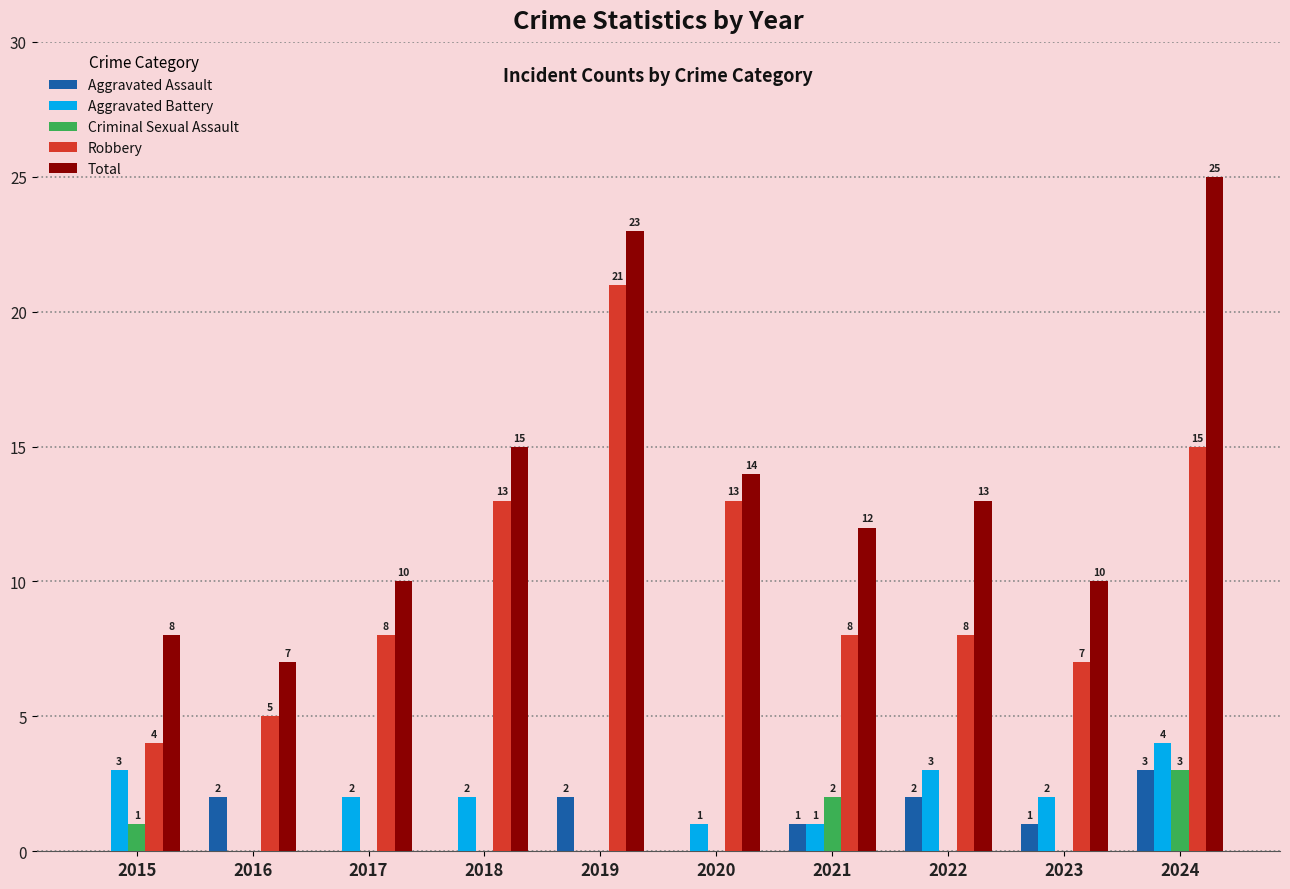

Between 2015 and 2023, which series saw the biggest shift?

Robbery